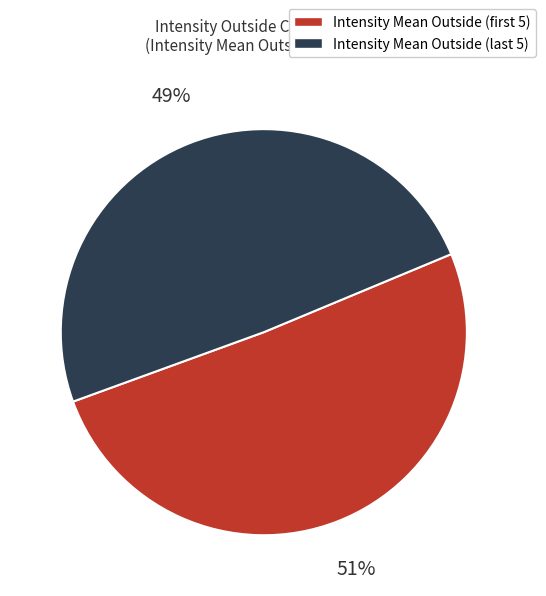

To the nearest percent, what is the average slice percentage?

50%